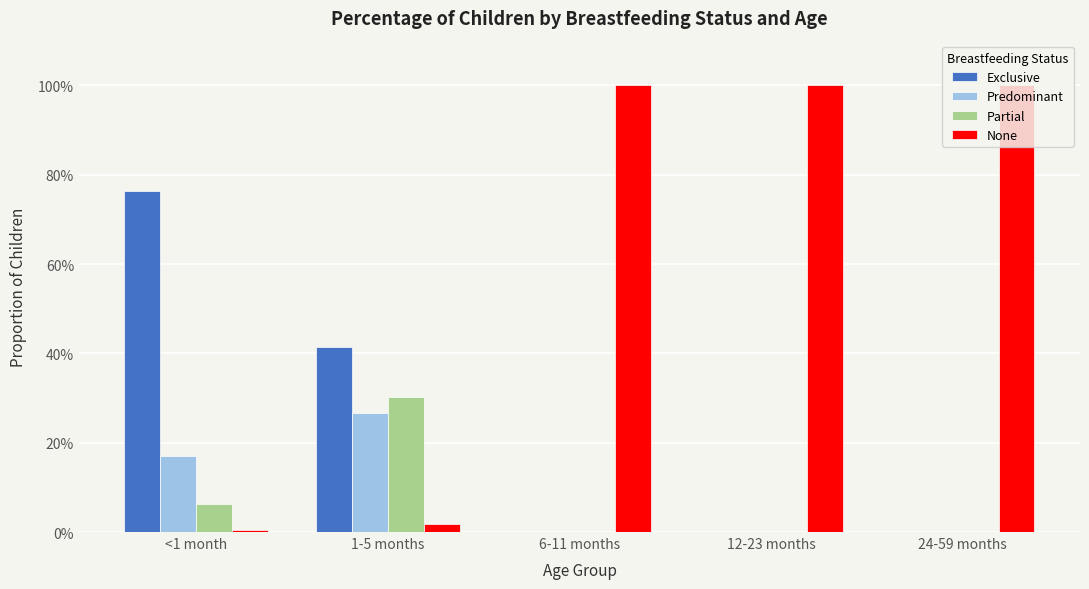

What is the difference between the maximum and second lowest values in the Partial series?

0.3